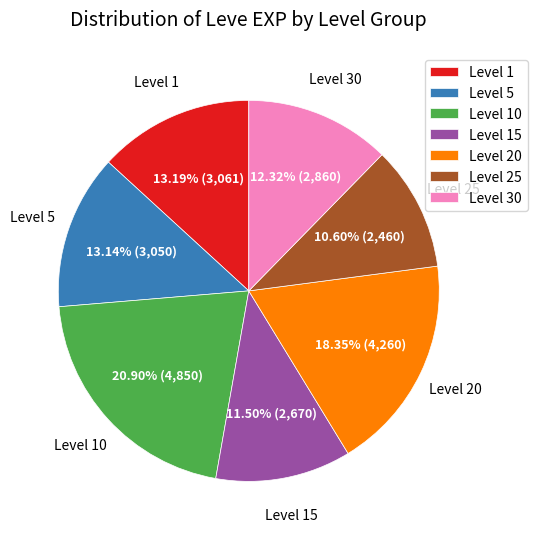

Which has a higher value, Level 20 or Level 5?

Level 20